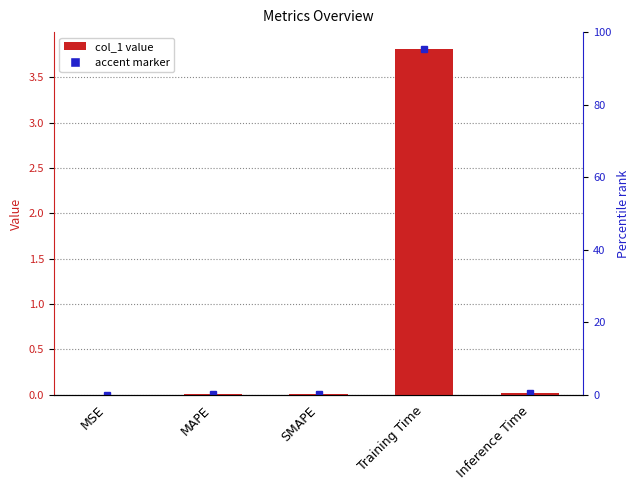

What position from the left is SMAPE?

3